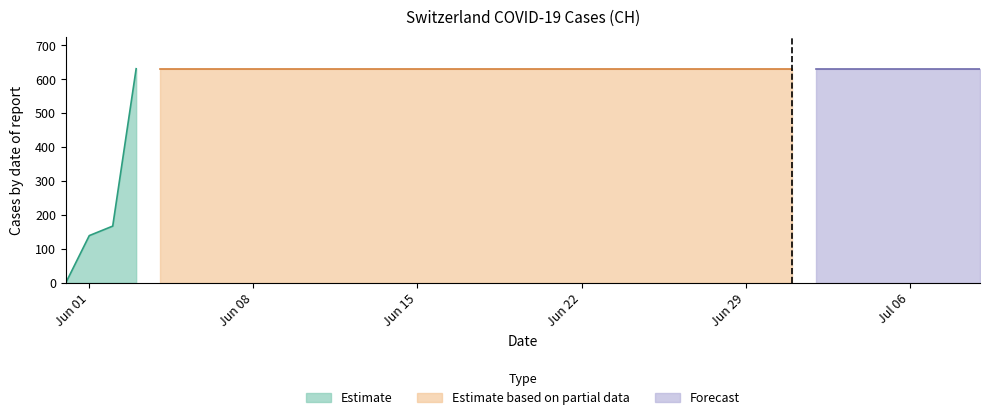

What is the sum of the values at 2020-07-05 and 2020-06-04?

1262